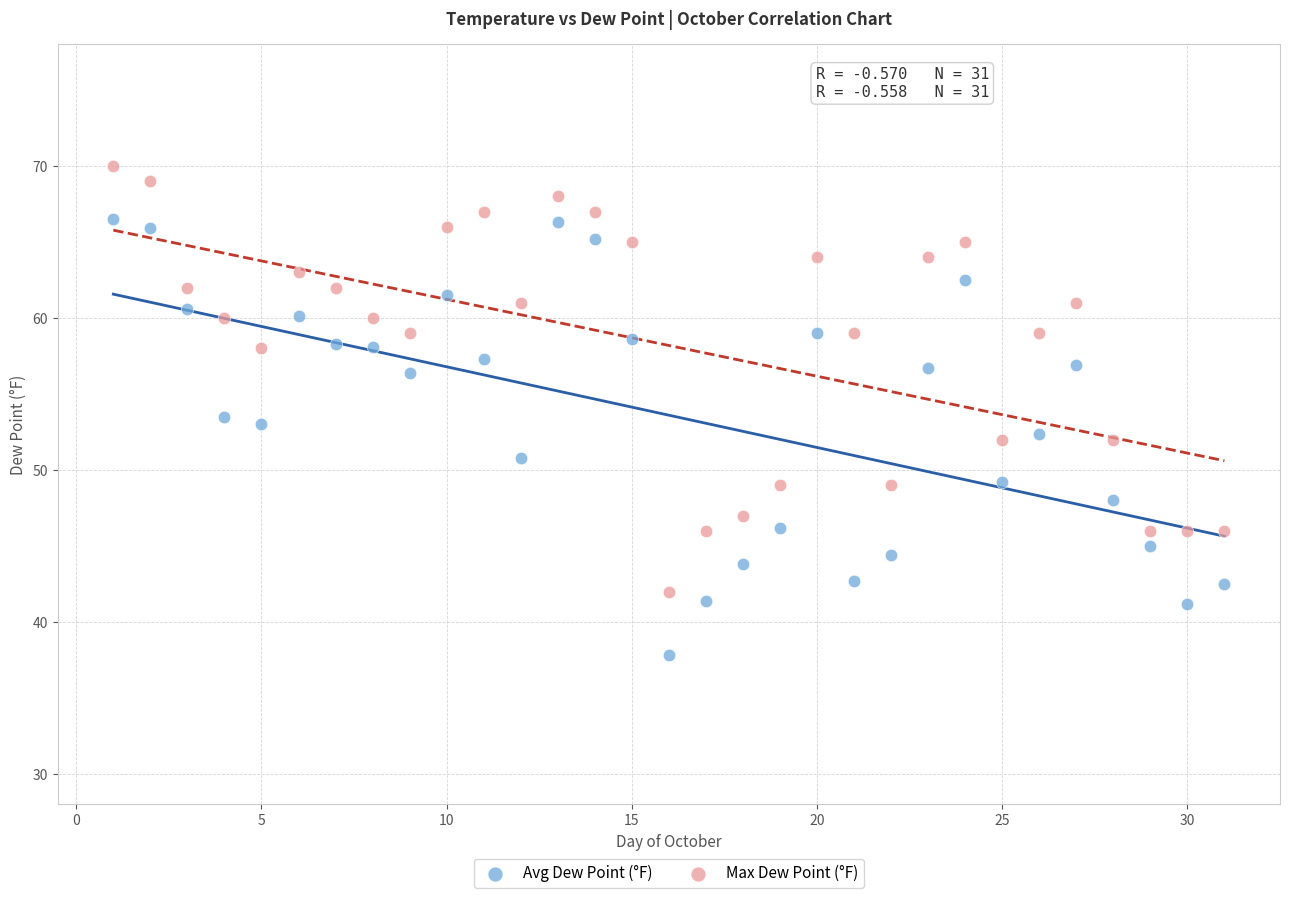

Across all data points, what is the range of Y values (max minus min)?

32.2